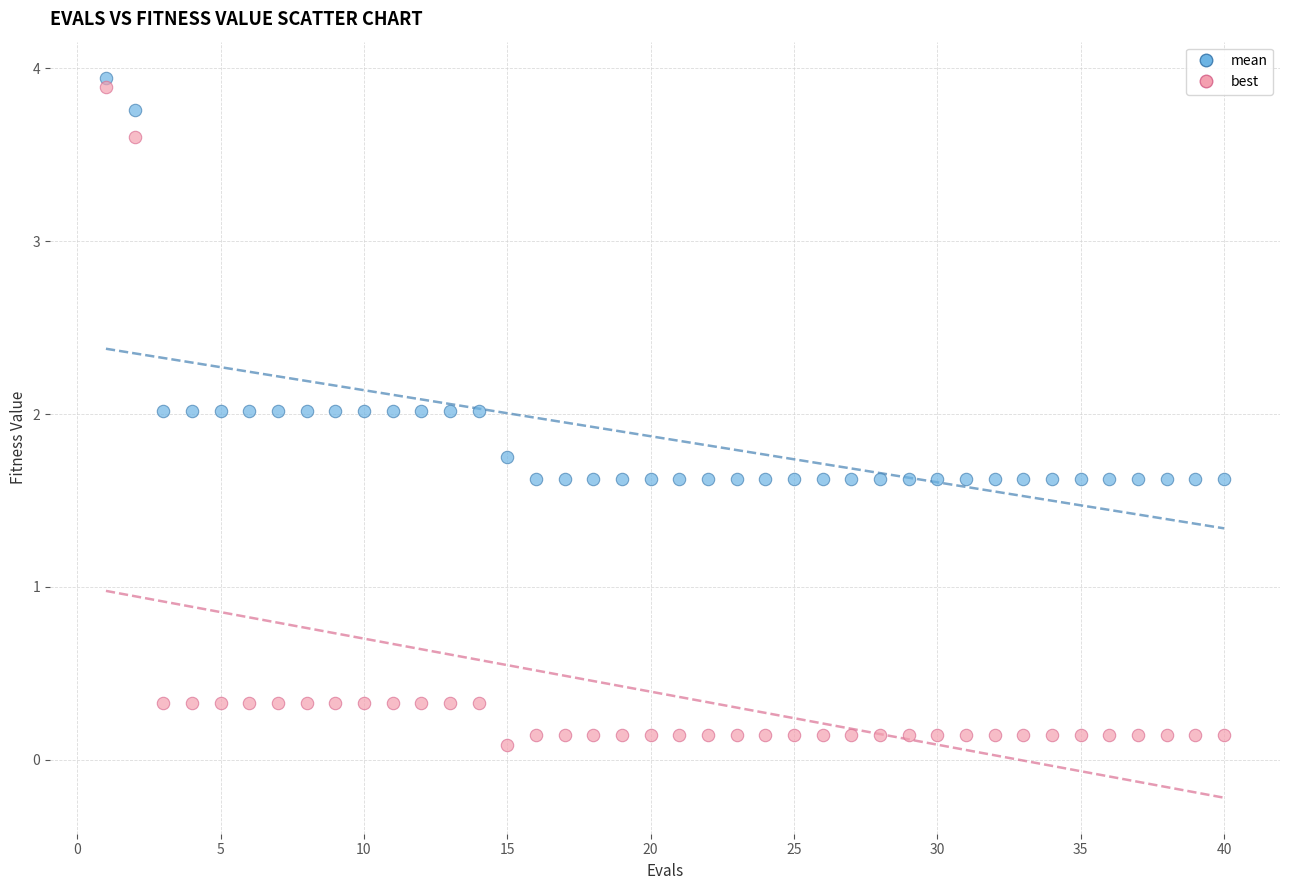

Which series has the largest Y range (max minus min)?

best